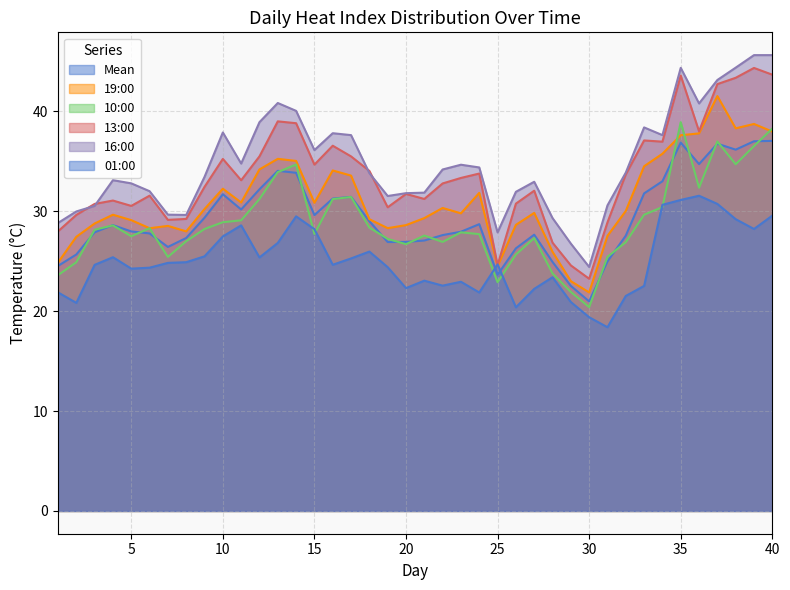

At which category is the sum across all series the highest?

35